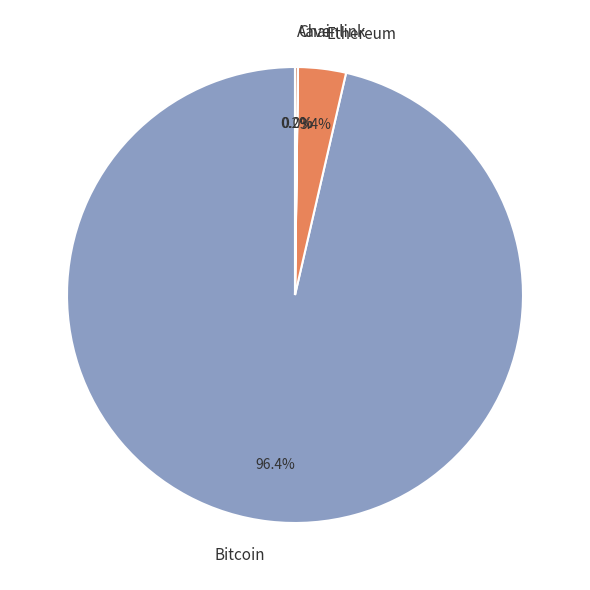

Which category has the biggest portion of the pie?

Bitcoin